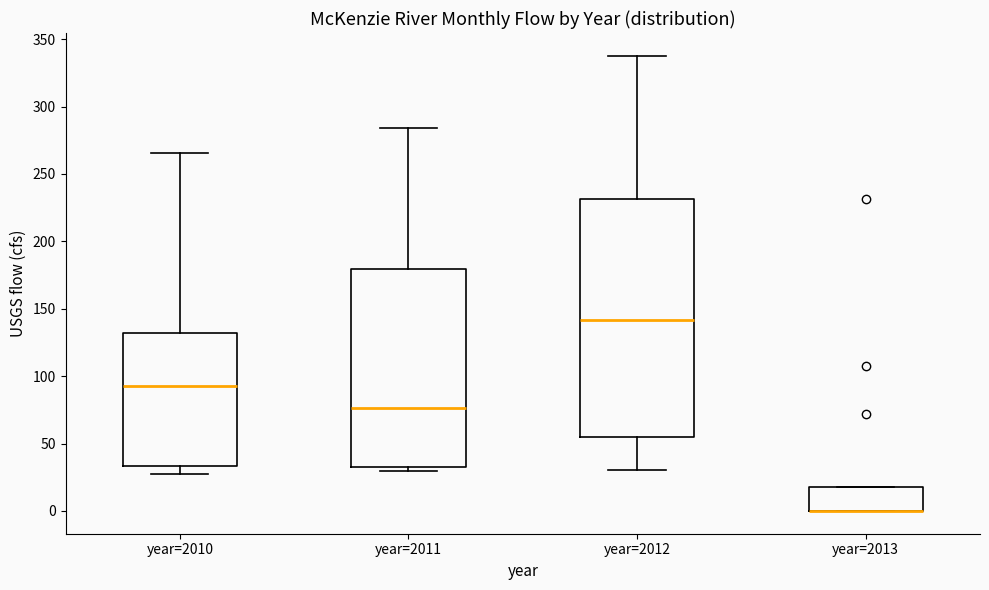

Reading left to right, transcribe this box plot: for each box, give where its median line is, the range the box spans, and where its two whiskers end, as read against the y-axis. The values are not printed on the chart, so give them approximately, as read against the axis.

year=2010: median 95, box 35 to 130, whiskers 30 to 265
year=2011: median 75, box 35 to 180, whiskers 30 to 285
year=2012: median 140, box 55 to 230, whiskers 30 to 340
year=2013: median 0 (drawn on the box's lower edge), box 0 to 20, whiskers 0 to 20